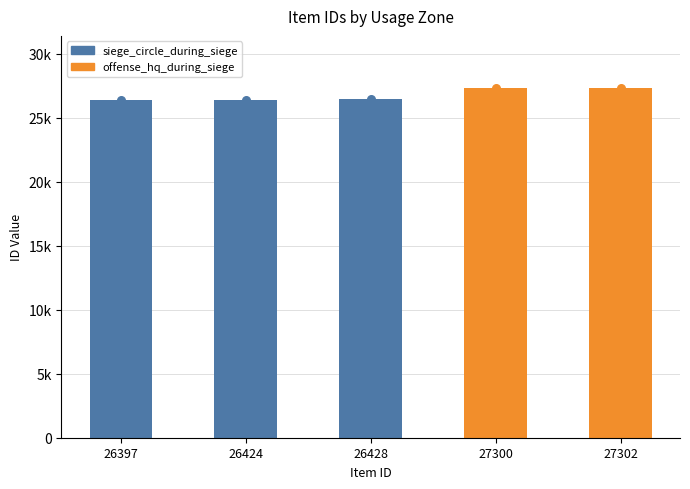

What is the ratio of the value at 26424 to the value at 26397?

1.0